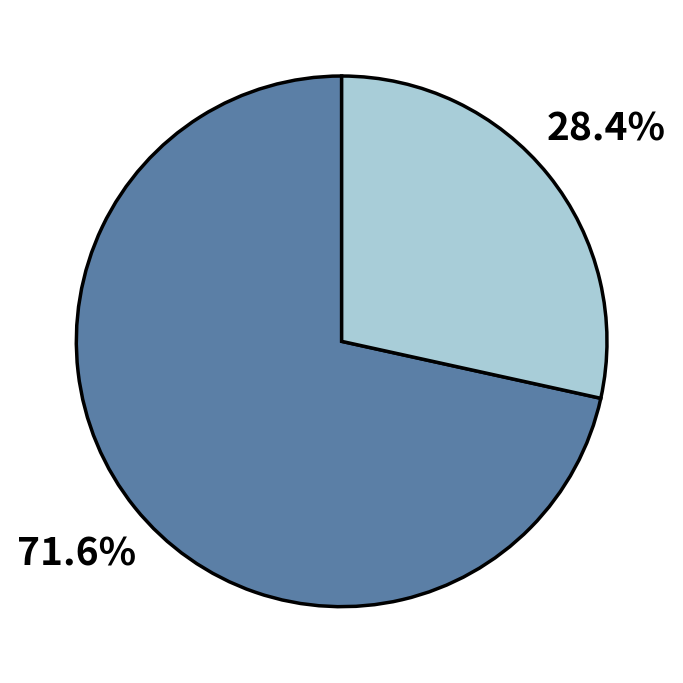

Is there any slice that represents more than half of the pie?

Yes